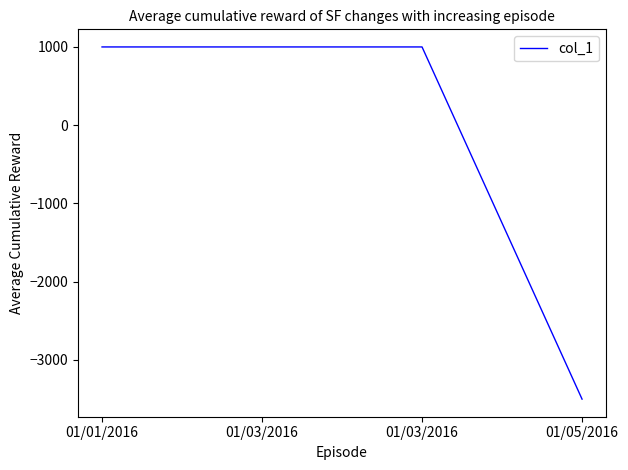

What is the difference between the values at 01/05/2016 and 01/03/2016?

4500